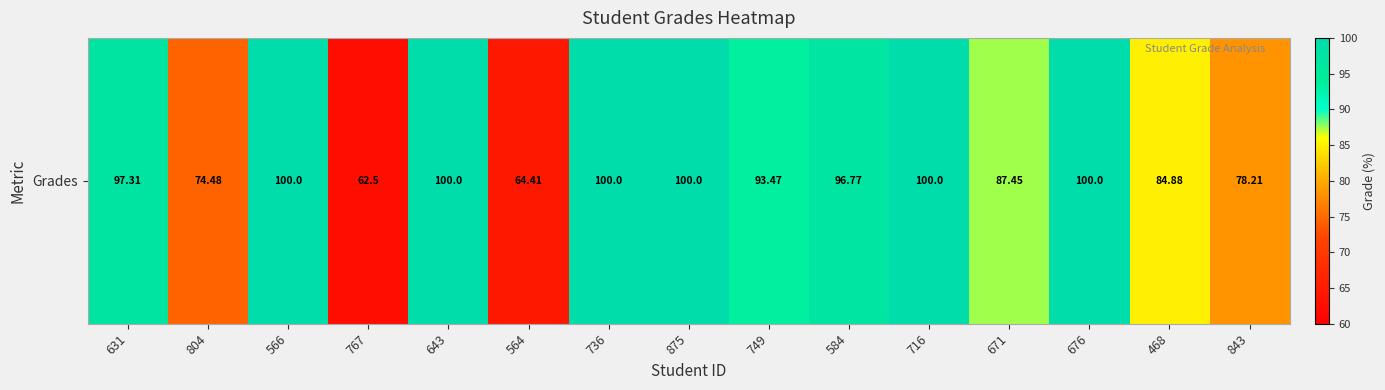

Count the number of categories in the chart.

15